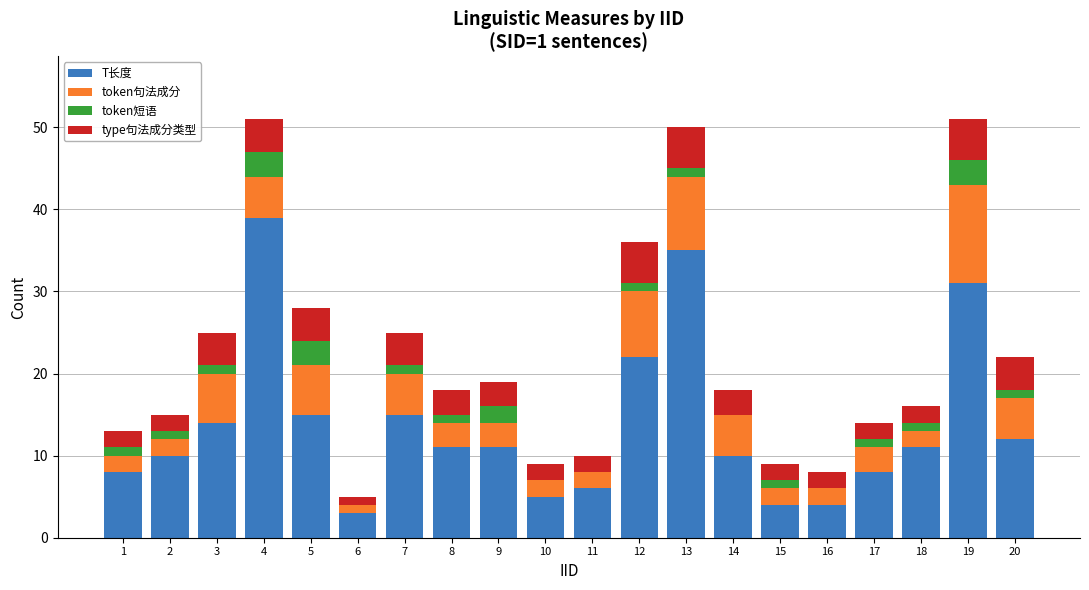

Is it true that T长度 equals 6 at 11?

True